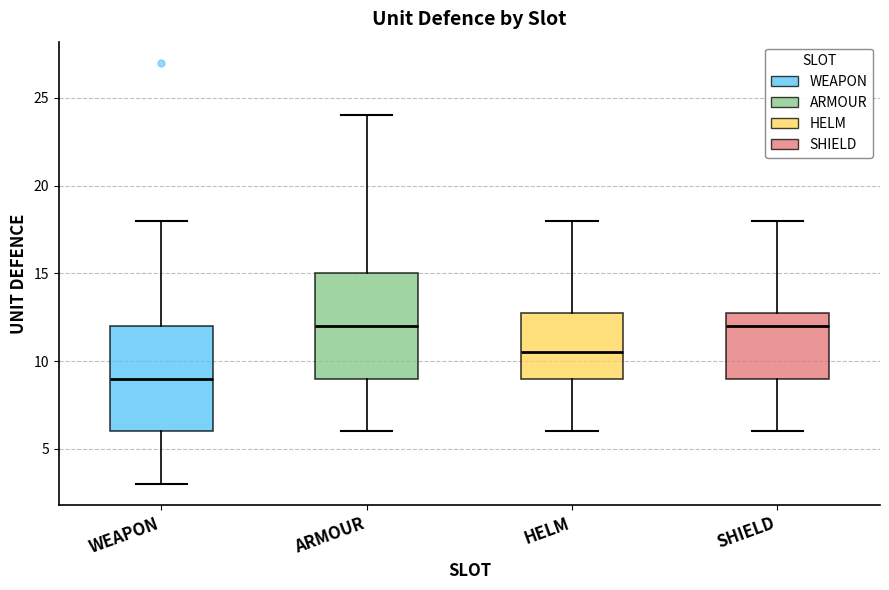

Reading left to right, transcribe this box plot: for each box, give where its median line is, the range the box spans, and where its two whiskers end, as read against the y-axis. The values are not printed on the chart, so give them approximately, as read against the axis.

WEAPON: median 9.0, box 6.0 to 12.0, whiskers 3.0 to 18.0
ARMOUR: median 12.0, box 9.0 to 15.0, whiskers 6.0 to 24.0
HELM: median 10.5, box 9.0 to 13.0, whiskers 6.0 to 18.0
SHIELD: median 12.0, box 9.0 to 13.0, whiskers 6.0 to 18.0